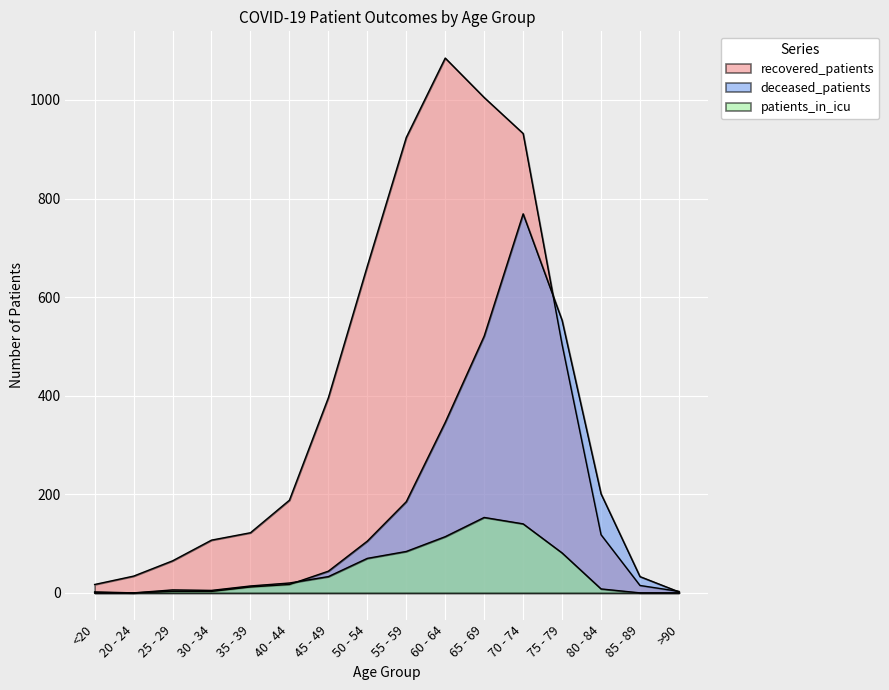

What is the sum of all patients_in_icu values?

728